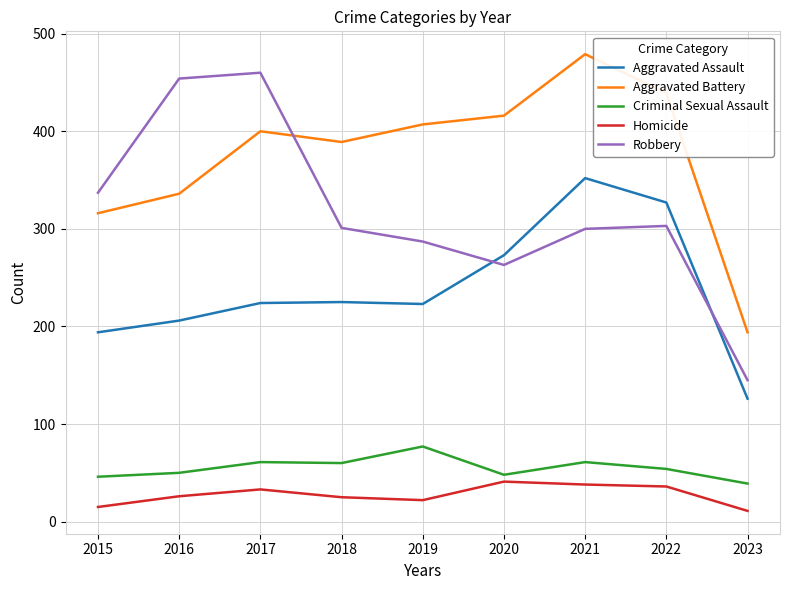

Which series changed the most between 2018 and 2021?

Aggravated Assault